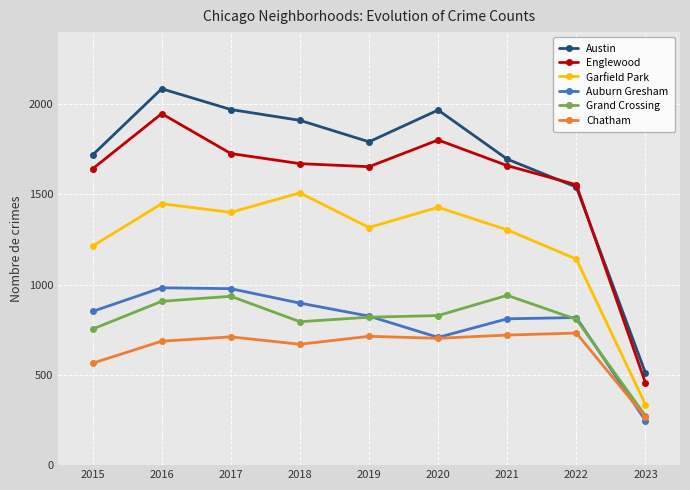

True or false: Grand Crossing has more than 1 points higher than both neighbors.

True